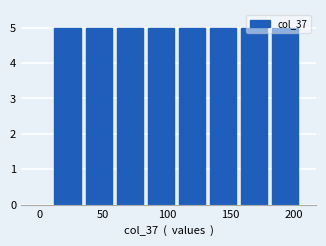

Reading left to right, transcribe this chart: for each bar, give the range it covers on the x-axis and its height. Neither the bar edges nor the heights are printed on the chart, so give them approximately, as read against the axes.

10 to 35: 5
35 to 60: 5
60 to 85: 5
85 to 110: 5
110 to 130: 5
130 to 155: 5
155 to 180: 5
180 to 205: 5